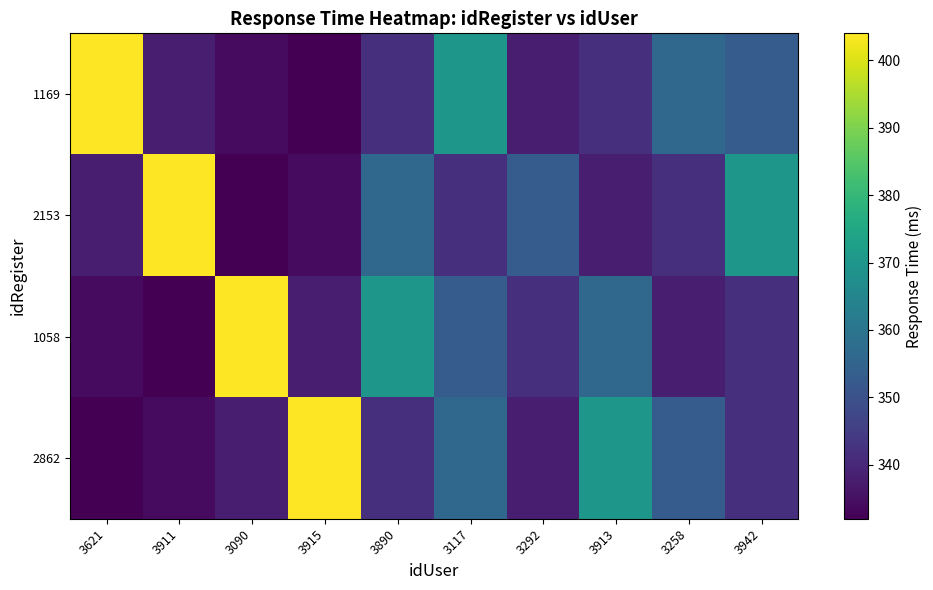

Which series has the largest total across all categories?

1169